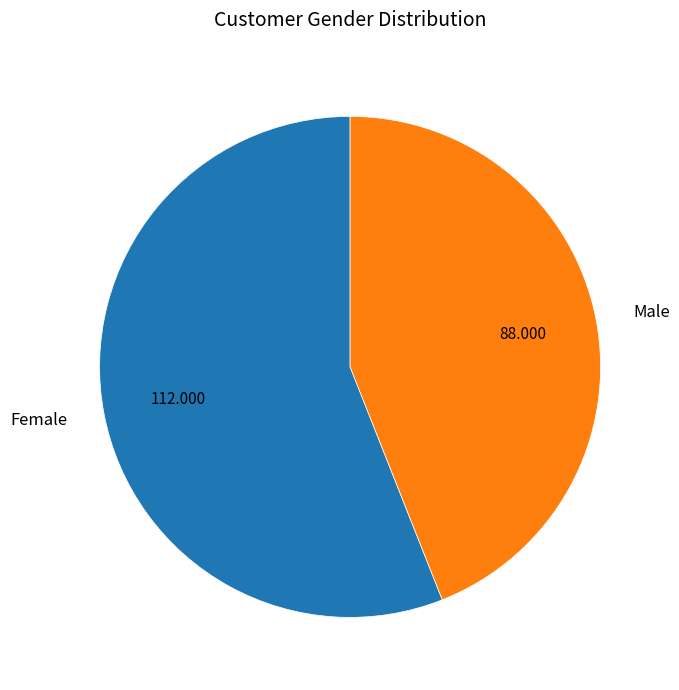

Is it true that Female is 56% of the pie?

True